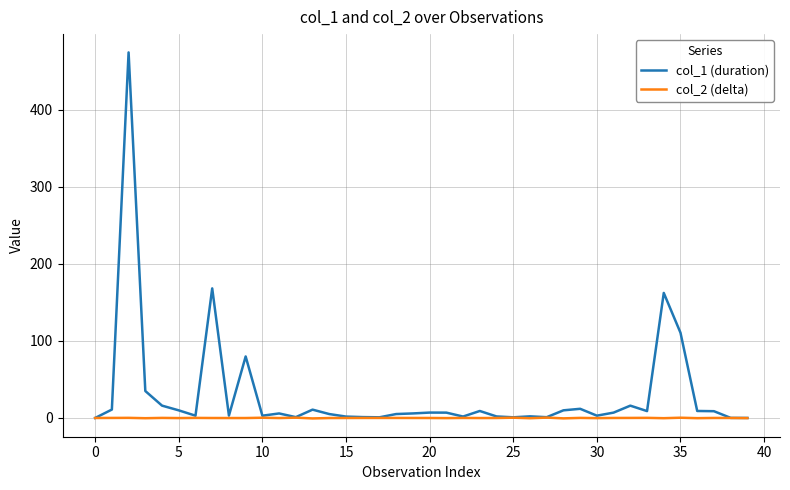

Which series has the largest range (max minus min)?

col_1 (duration)